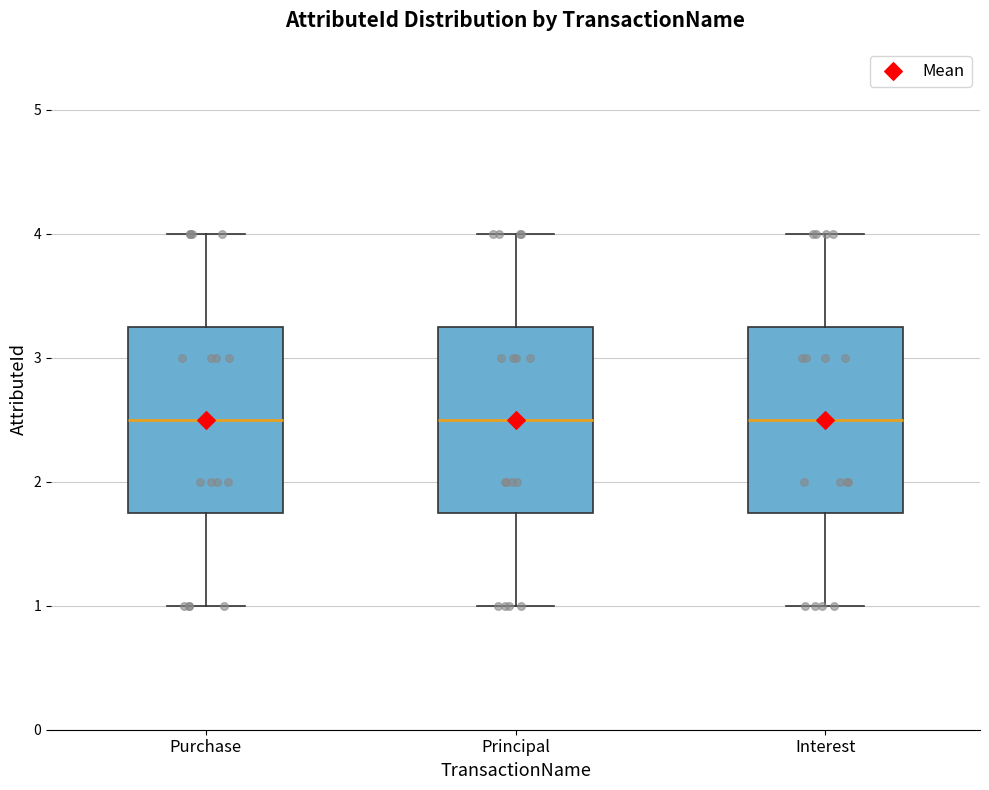

Reading left to right, transcribe this box plot: for each box, give where its median line is, the range the box spans, and where its two whiskers end, as read against the y-axis. The values are not printed on the chart, so give them approximately, as read against the axis.

Purchase: median 2.5, box 1.8 to 3.3, whiskers 1.0 to 4.0
Principal: median 2.5, box 1.8 to 3.3, whiskers 1.0 to 4.0
Interest: median 2.5, box 1.8 to 3.3, whiskers 1.0 to 4.0